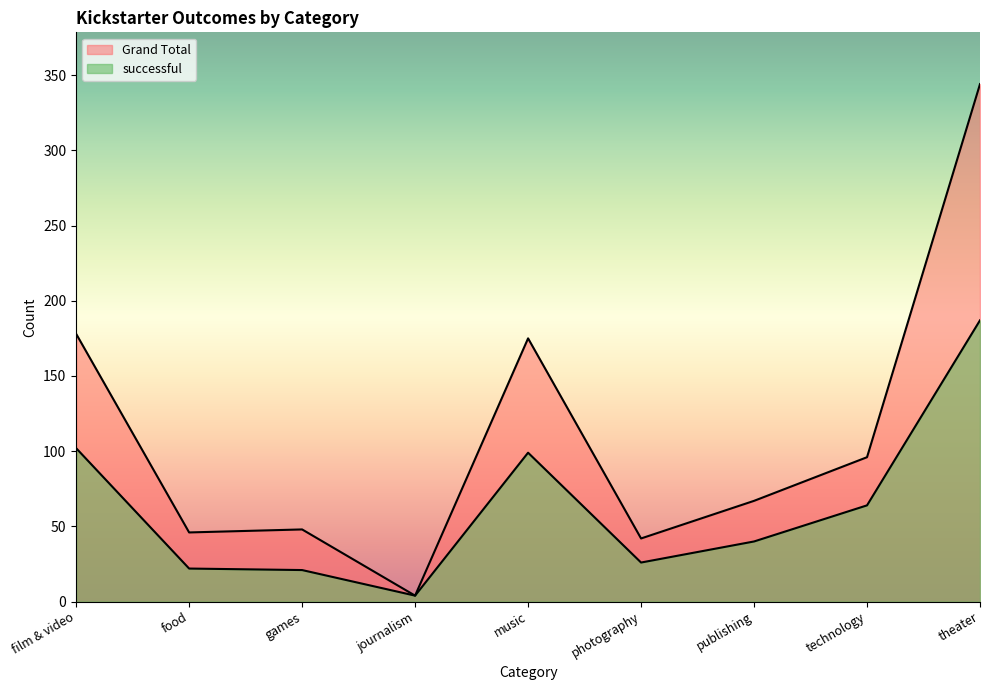

Is it true that successful equals 80 at theater?

False